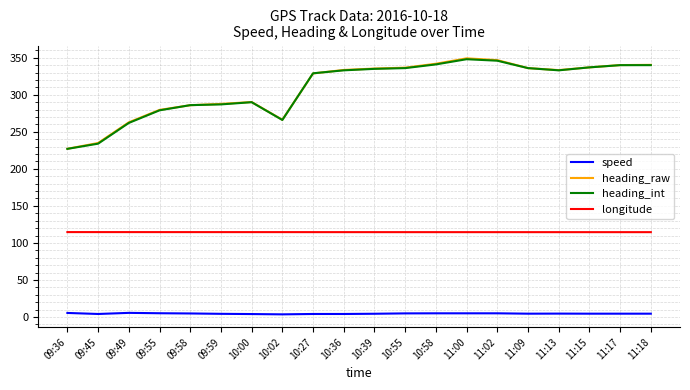

At how many categories does at least one series exceed 211?

20